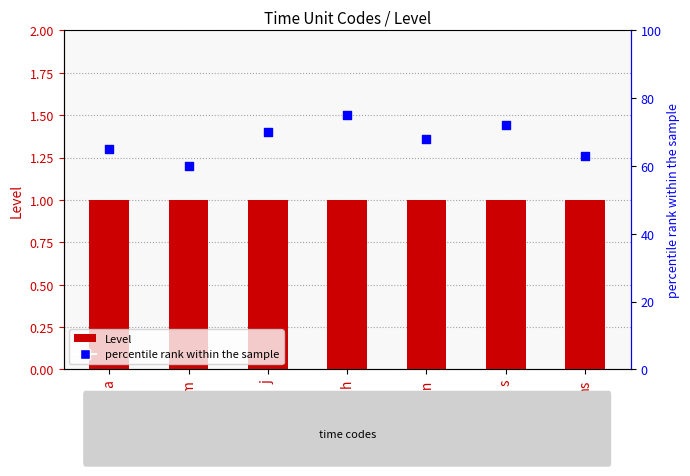

Which series has the largest total across all categories?

percentile rank within the sample